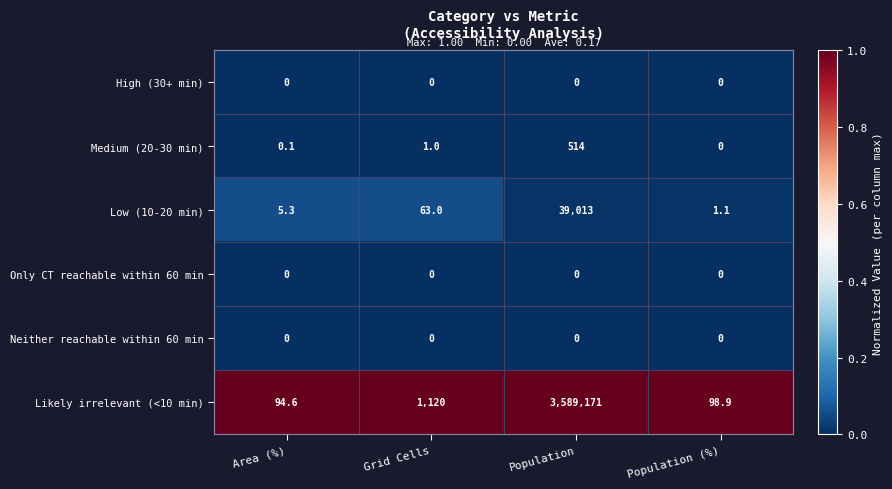

List the labels in order of Low (10-20 min) value, smallest first.

Population (%), Area (%), Grid Cells, Population